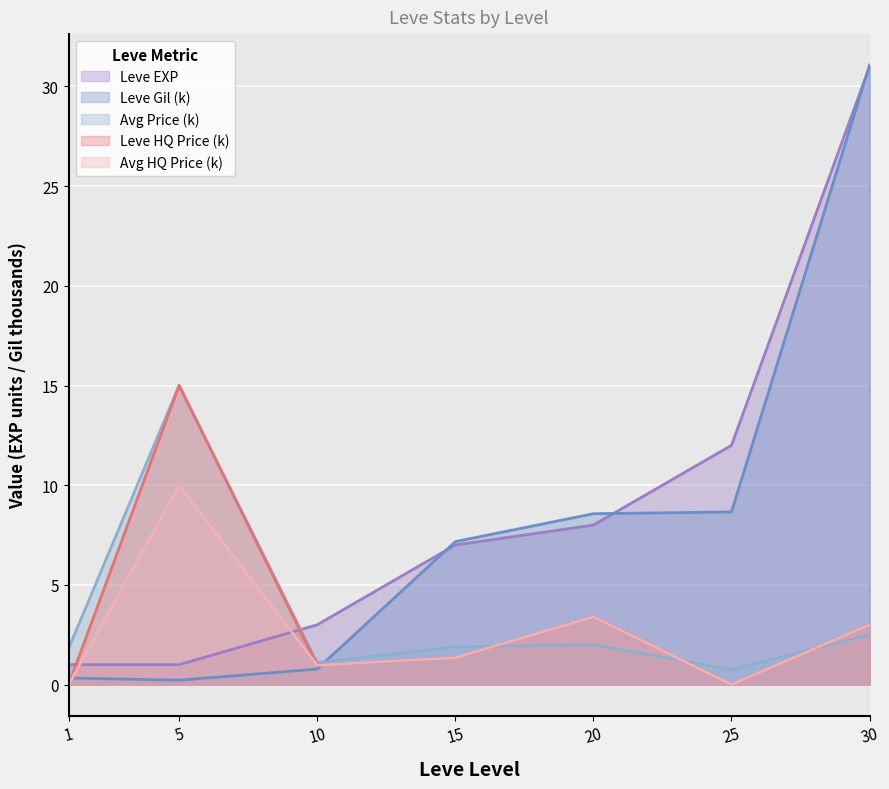

What is the maximum value shown in the chart?

31.1